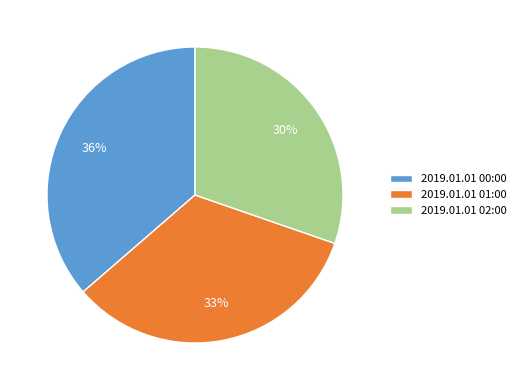

True or false: 2019.01.01 01:00 accounts for 18% of the total.

False